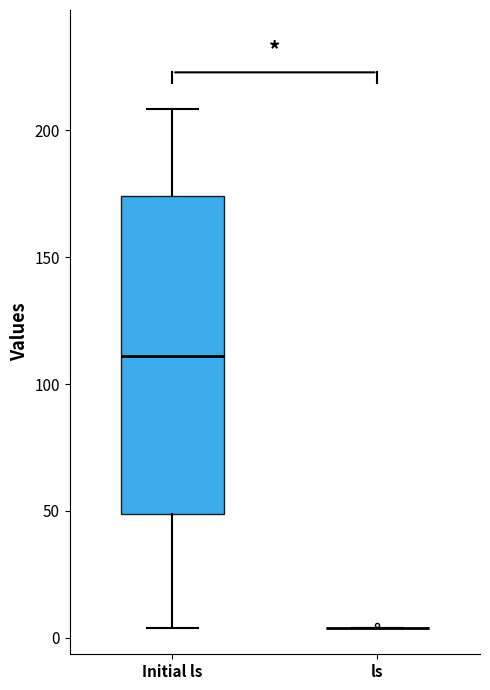

Reading left to right, transcribe this box plot: for each box, give where its median line is, the range the box spans, and where its two whiskers end, as read against the y-axis. The values are not printed on the chart, so give them approximately, as read against the axis.

Initial ls: median 110, box 50 to 175, whiskers 5 to 210
ls: box collapsed to a line at 5, whiskers 5 to 5